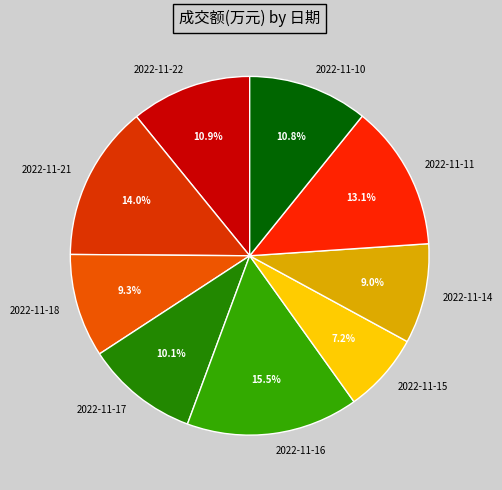

Which slice is the smallest?

2022-11-15